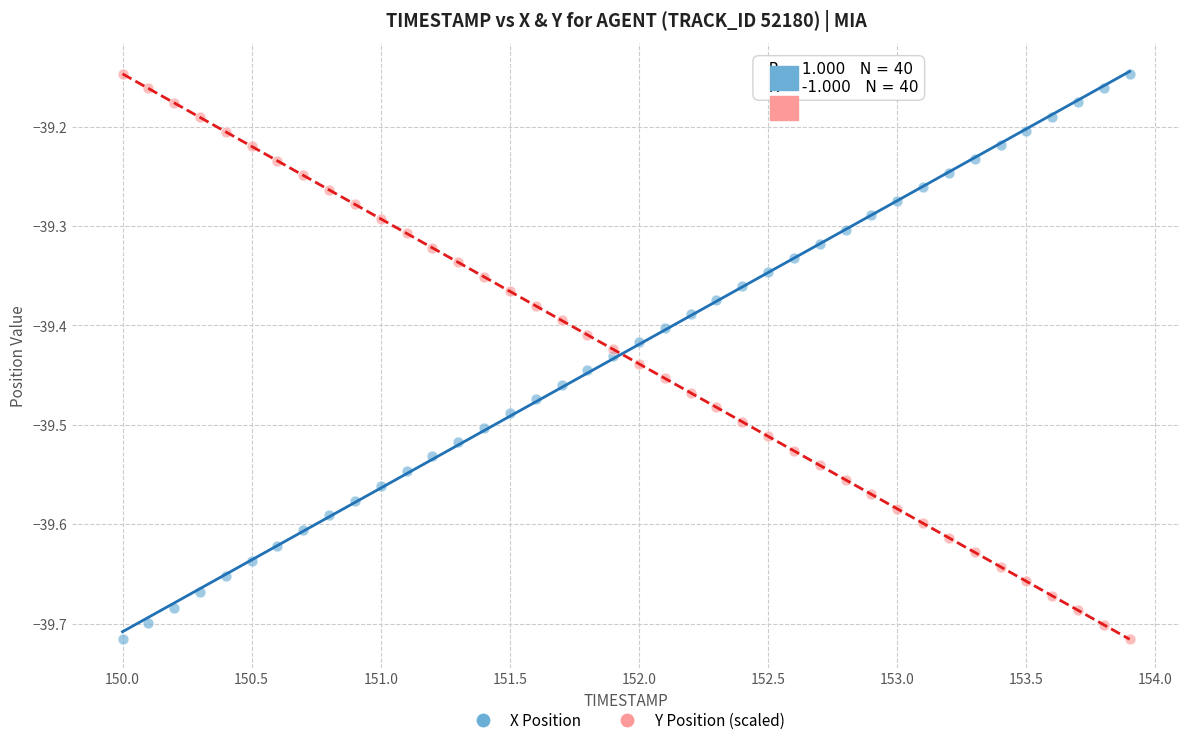

Across all data points, what is the range of Y values (max minus min)?

0.6